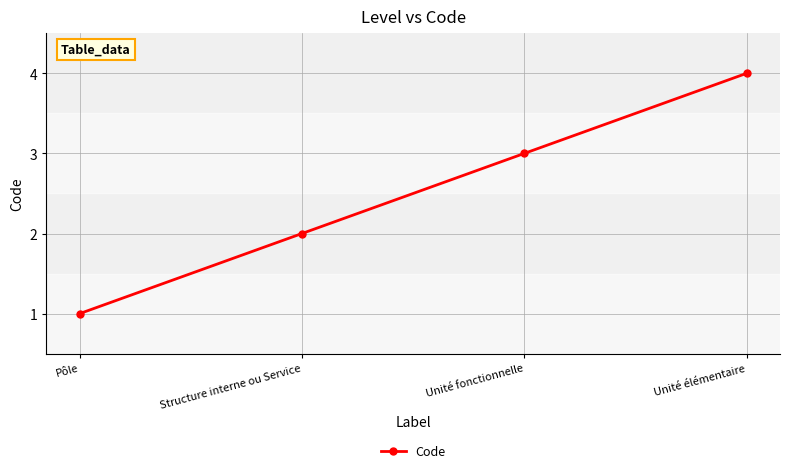

Rank the categories by value from lowest to highest.

Pôle, Structure interne ou Service, Unité fonctionnelle, Unité élémentaire